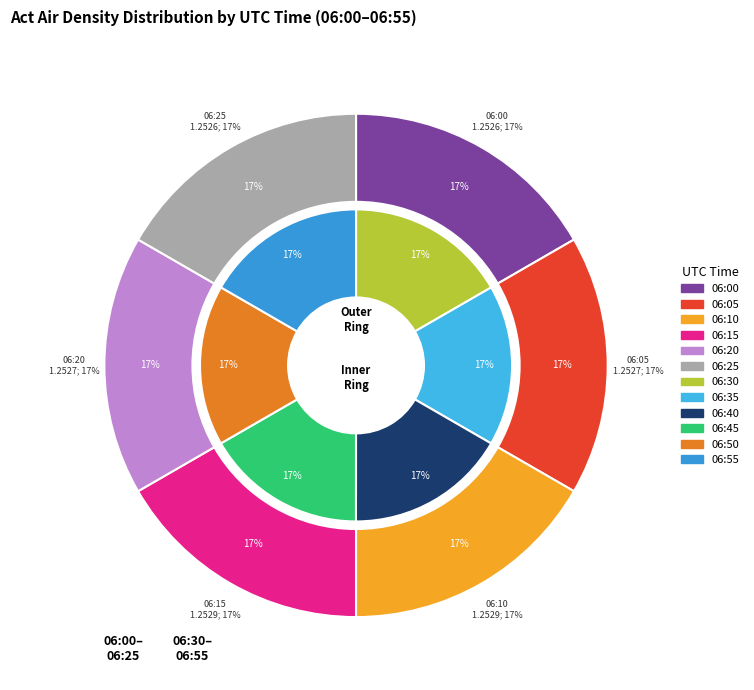

Is it true that 06:20 is 16% of the pie?

False